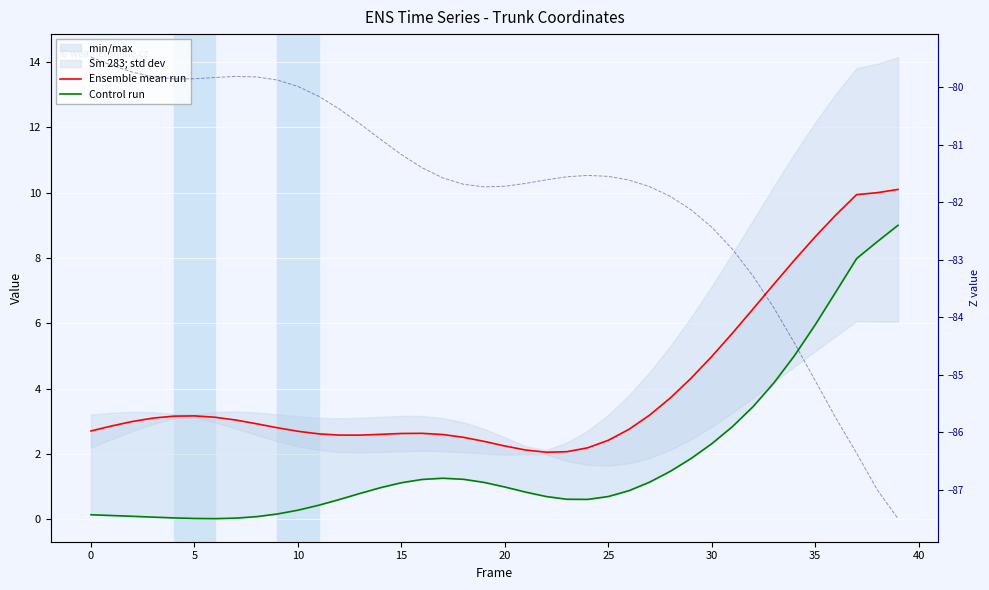

How many lines are shown in the chart?

3